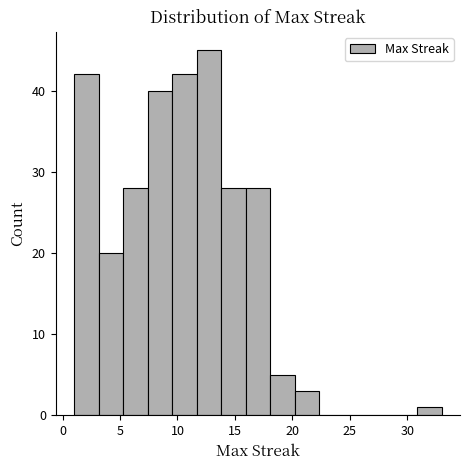

How tall is the bar that spans 16.0 to 18.0 on the x-axis? Neither the bar edges nor the heights are printed on the chart, so give them approximately, as read against the axes.

28